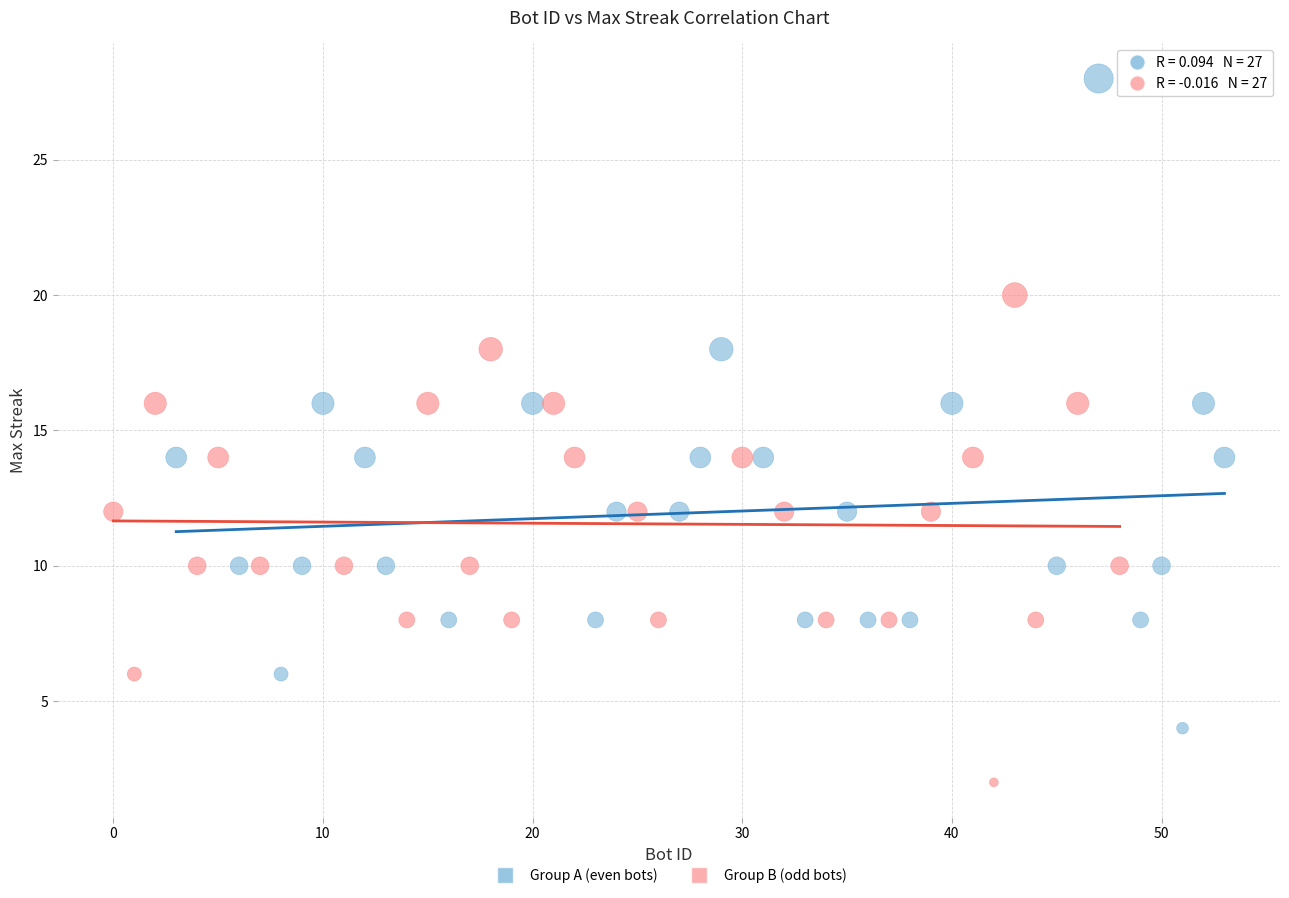

Which series contains the highest Y value?

Group A (even bots)